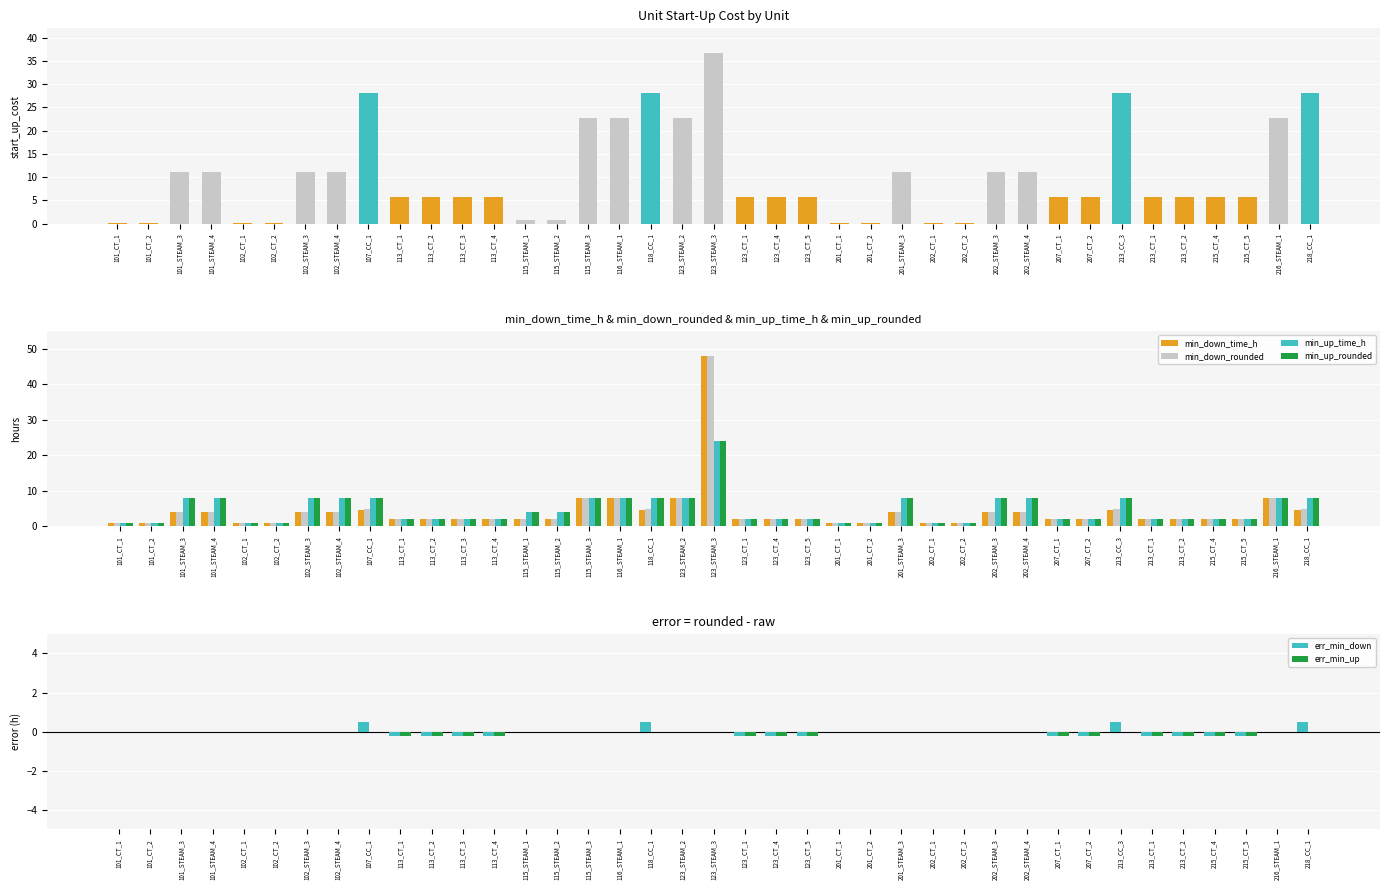

What is the sum of the min_down_time_h values at 101_STEAM_3 and 216_STEAM_1?

12.0